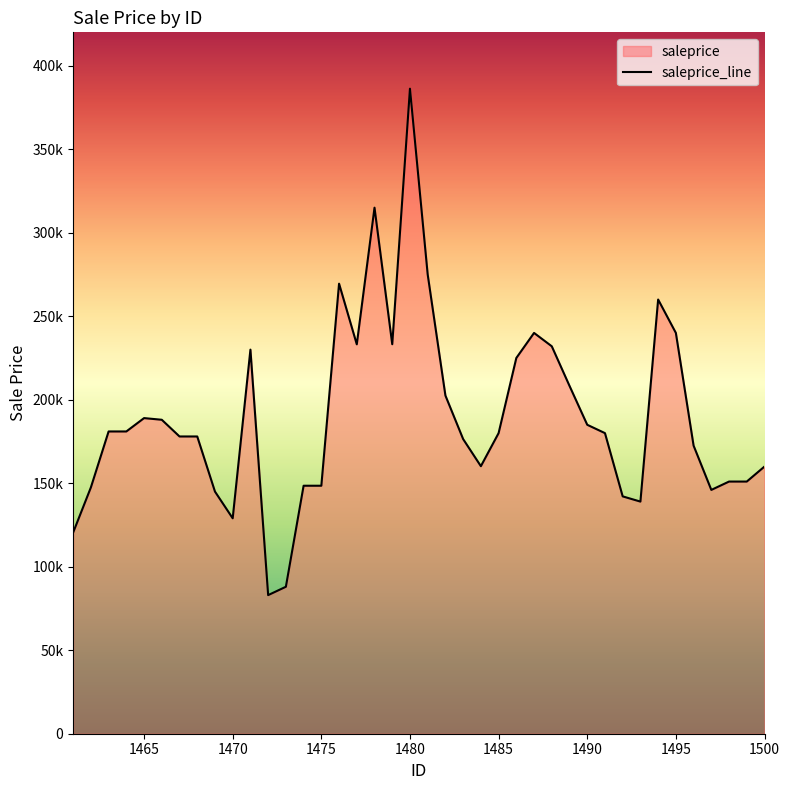

List the labels in order of value, smallest first.

1472, 1473, 1461, 1470, 1493, 1492, 1469, 1497, 1462, 1474, 1475, 1498, 1499, 1500, 1484, 1496, 1483, 1467, 1468, 1485, 1491, 1463, 1464, 1490, 1466, 1465, 1482, 1489, 1486, 1471, 1488, 1477, 1479, 1487, 1495, 1494, 1476, 1481, 1478, 1480